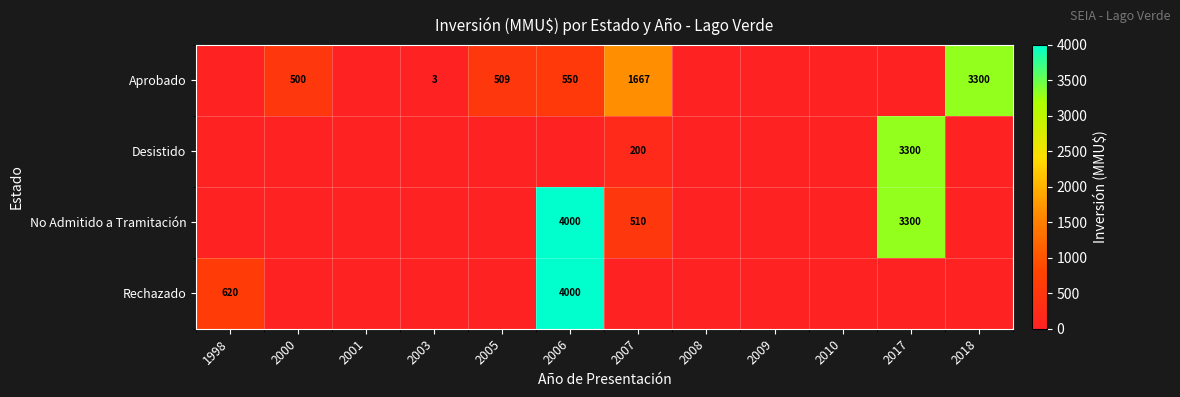

Is it true that Aprobado equals 233 at 2006?

False